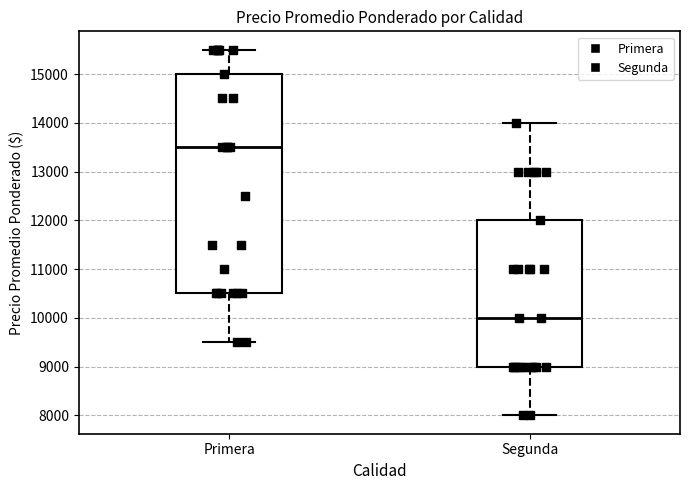

Reading left to right, transcribe this box plot: for each box, give where its median line is, the range the box spans, and where its two whiskers end, as read against the y-axis. The values are not printed on the chart, so give them approximately, as read against the axis.

Primera: median 13500, box 10500 to 15000, whiskers 9500 to 15500
Segunda: median 10000, box 9000 to 12000, whiskers 8000 to 14000